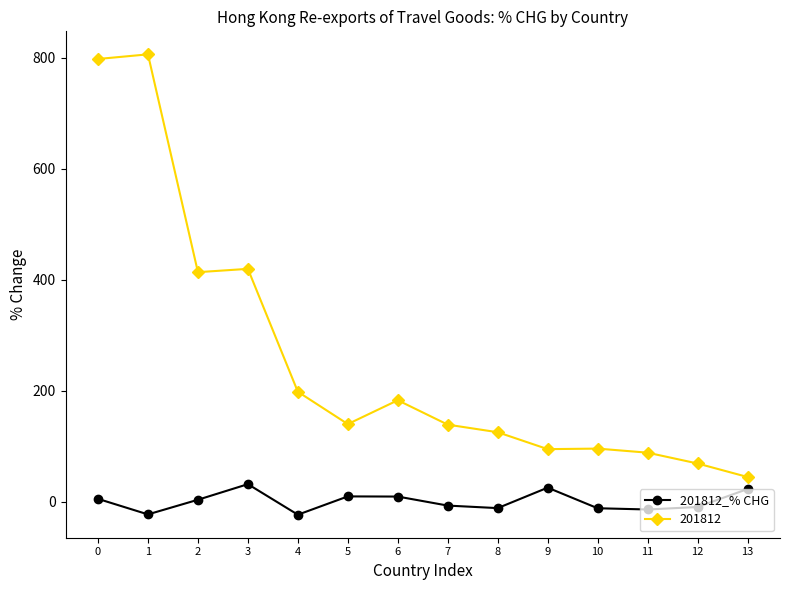

True or false: 201812 has more than 1 interior local peaks.

True